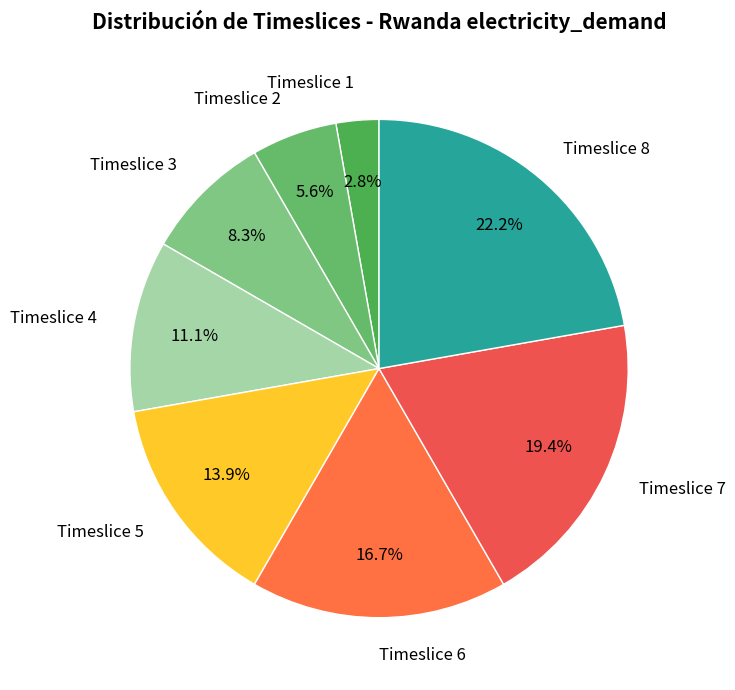

Which has a higher value, Timeslice 6 or Timeslice 2?

Timeslice 6